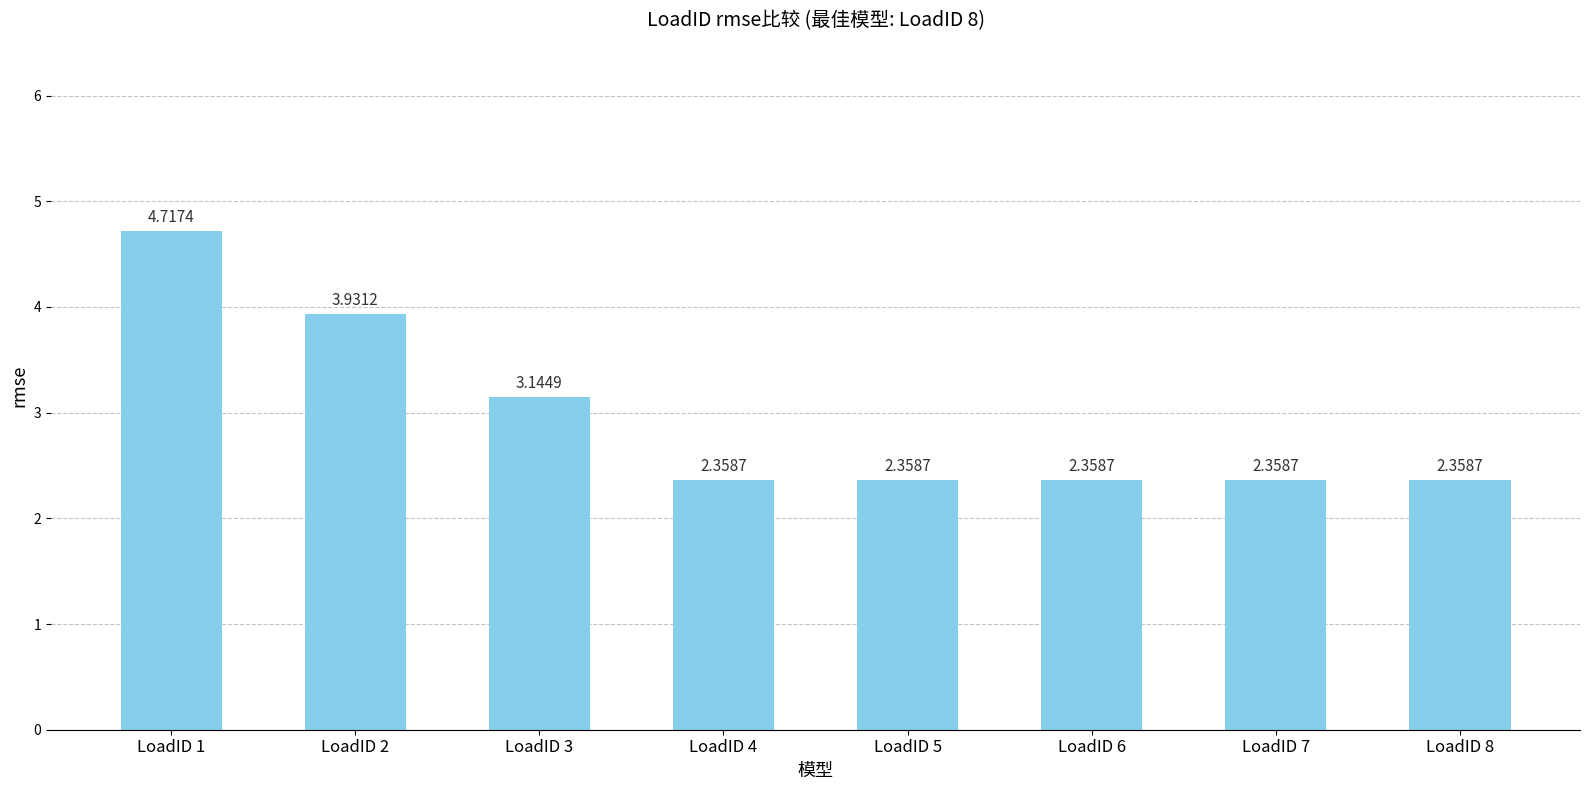

What is the change in value from LoadID 2 to LoadID 3?

-0.8